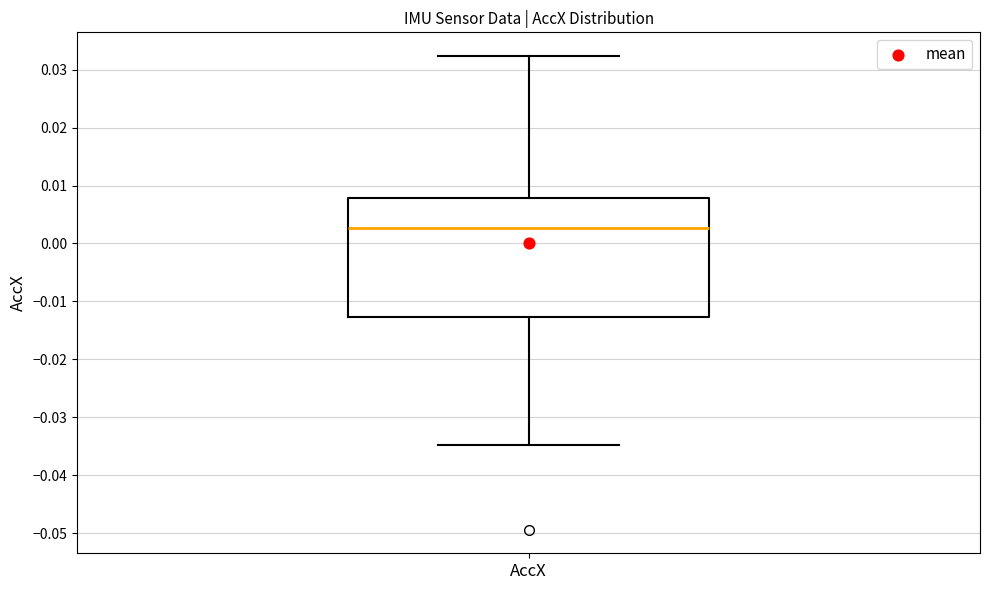

Read this box plot against the y-axis: the position of the median line, the range covered by the box, and the ends of both whiskers. The values are not printed on the chart, so give them approximately, as read against the axis.

median 0.003, box -0.013 to 0.008, whiskers -0.035 to 0.032